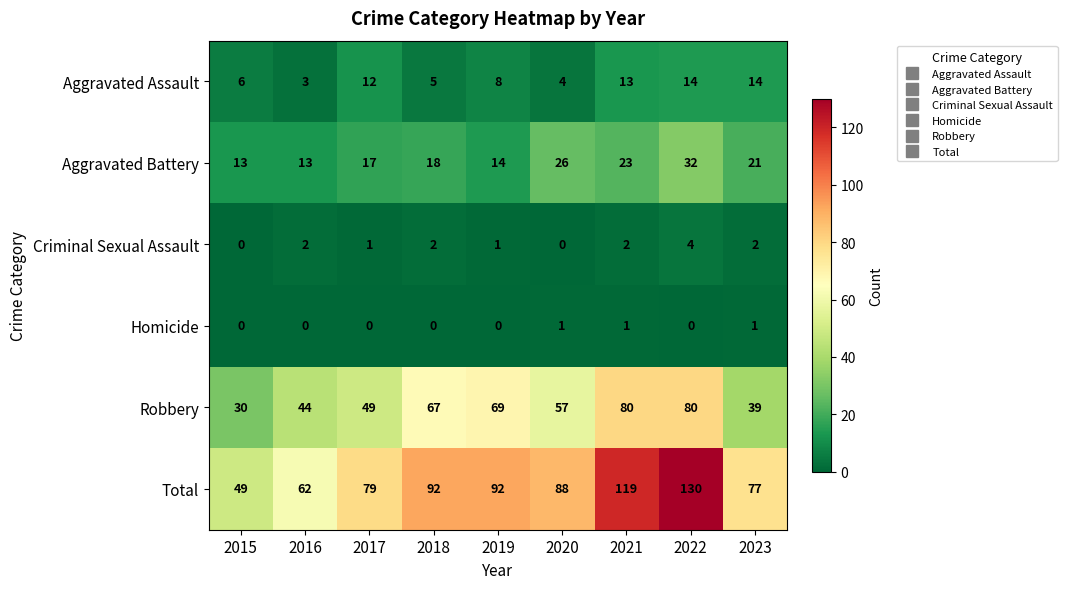

What is the greatest value displayed?

130